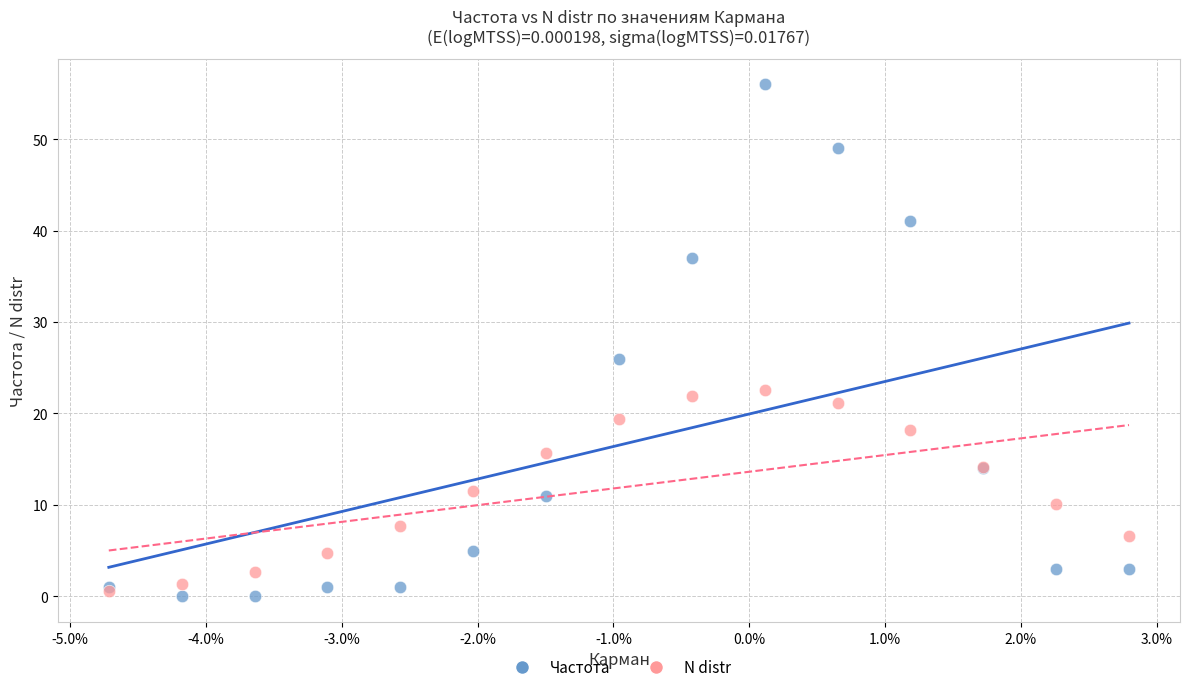

Which series reaches the minimum Y coordinate?

Частота